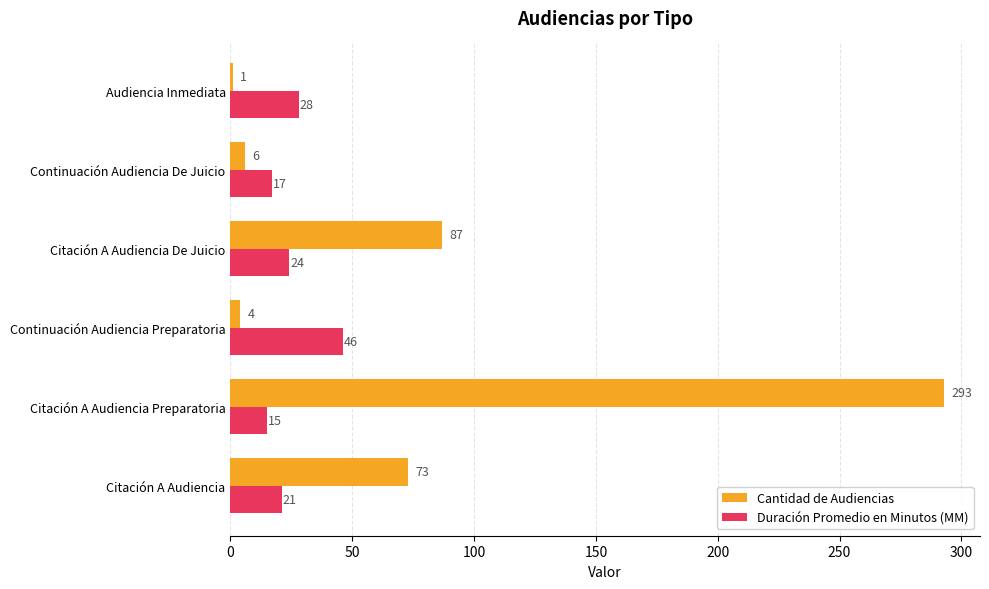

How many categories are shown in the chart?

6